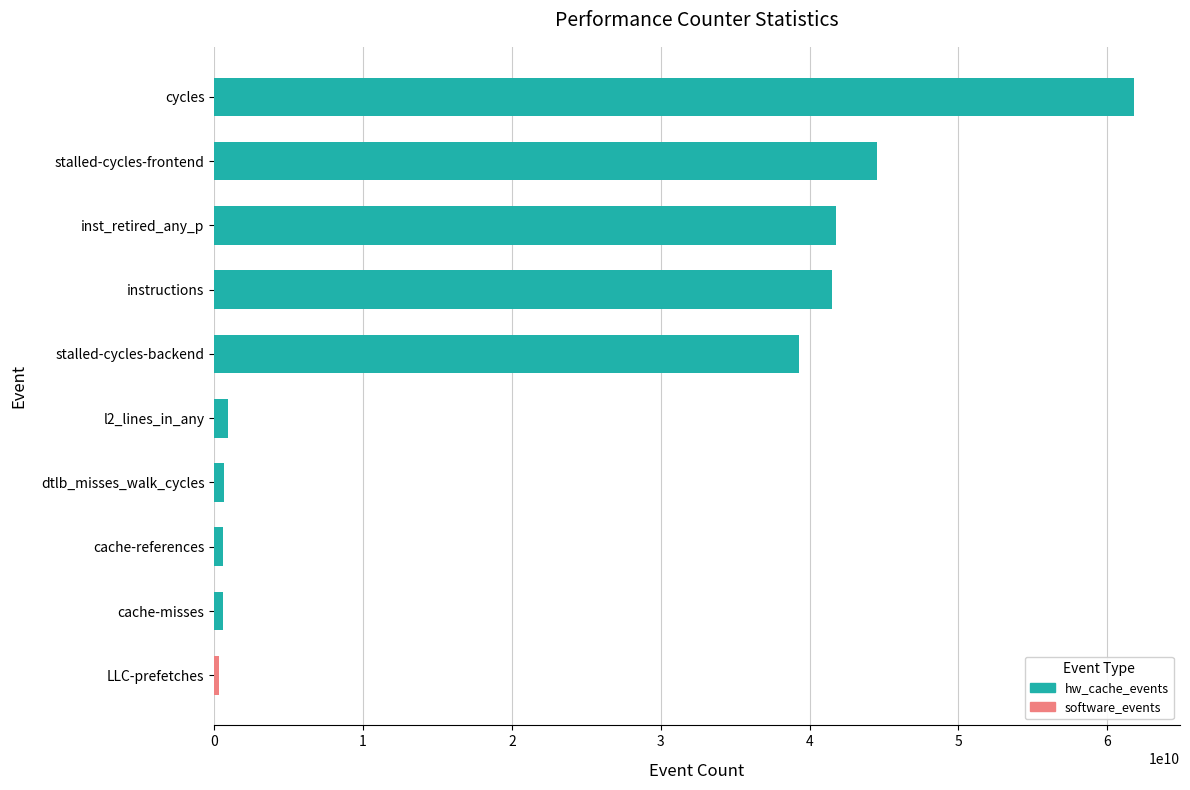

What is the minimum value shown in the chart?

293732854